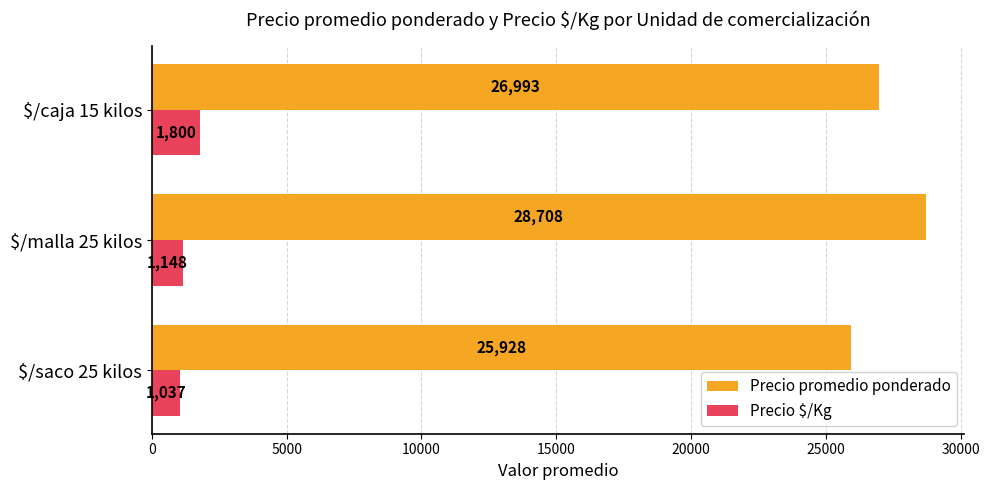

Where is Precio $/Kg nearest to the value 1418?

$/malla 25 kilos